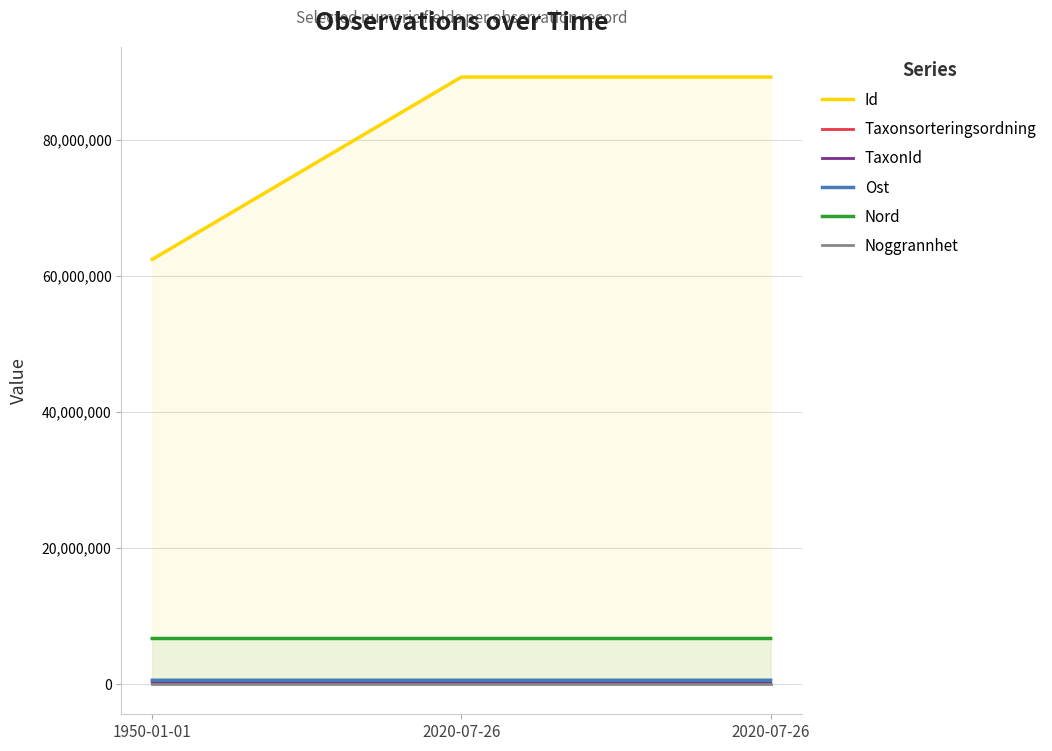

What is the label of the 1st point from the right?

2020-07-26